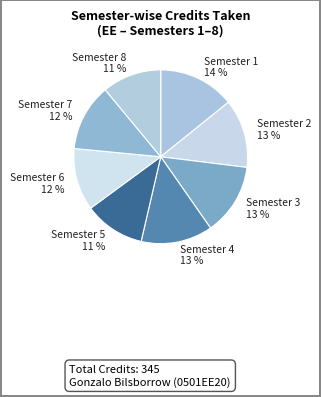

Do Semester 3 and Semester 8 together represent more than half of the pie?

No